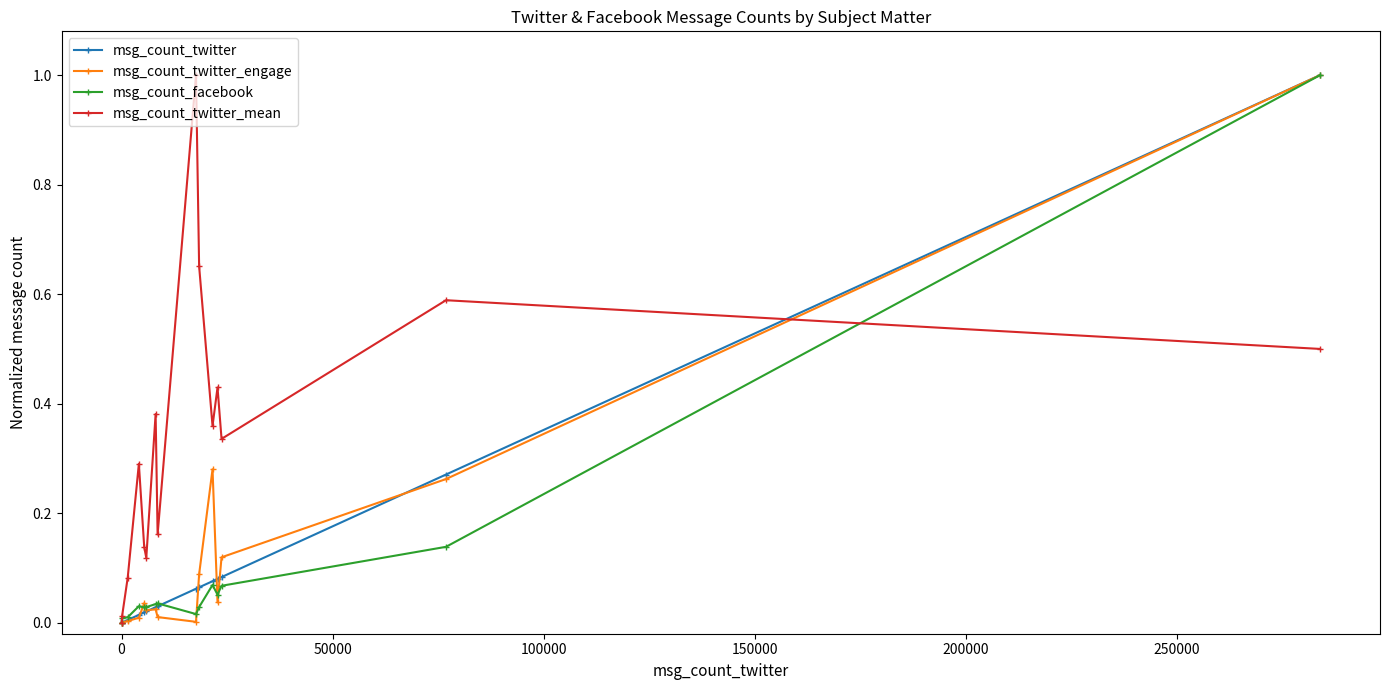

How many data points in msg_count_twitter_mean are above 0?

14